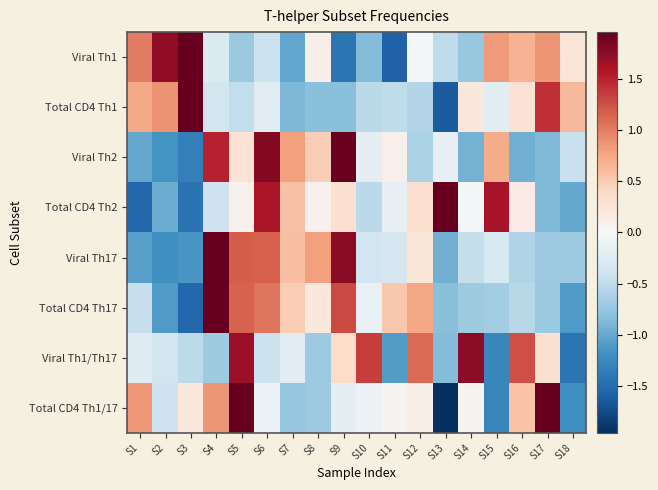

What is the total value across all series at S1?

-1.7